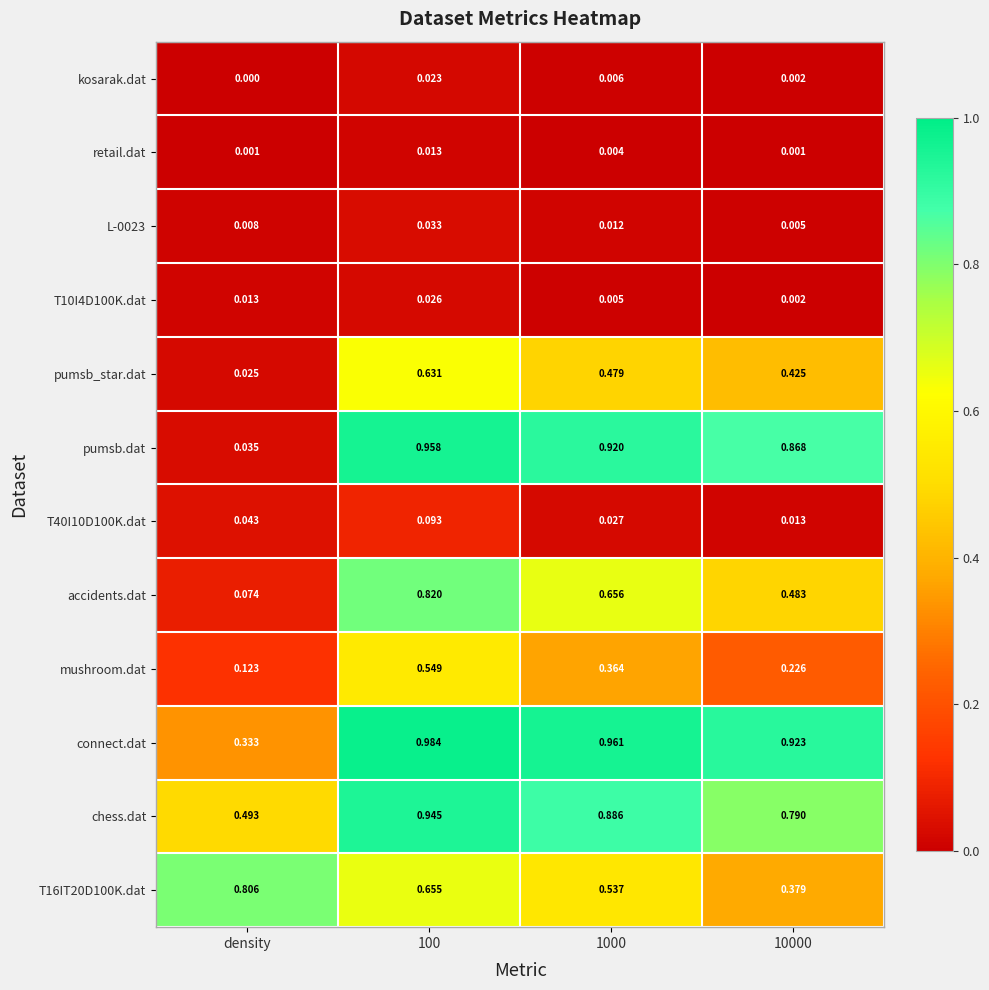

Is the value of pumsb_star.dat at 100 greater than the value of mushroom.dat at density?

Yes